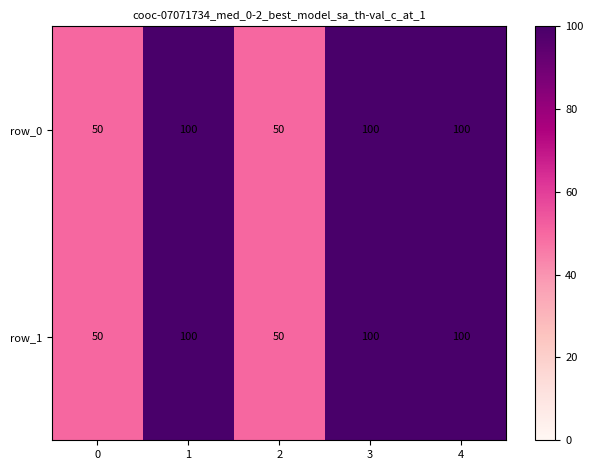

Is it true that row_0 equals 100 at 3?

True